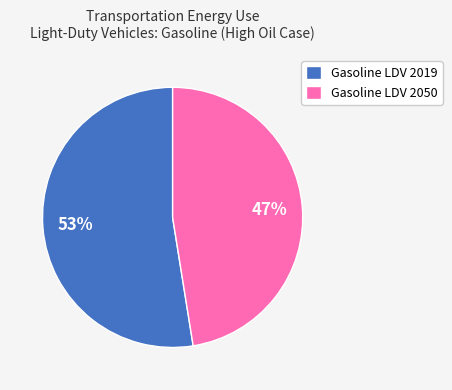

Rank the categories by value from lowest to highest.

Gasoline LDV 2050, Gasoline LDV 2019